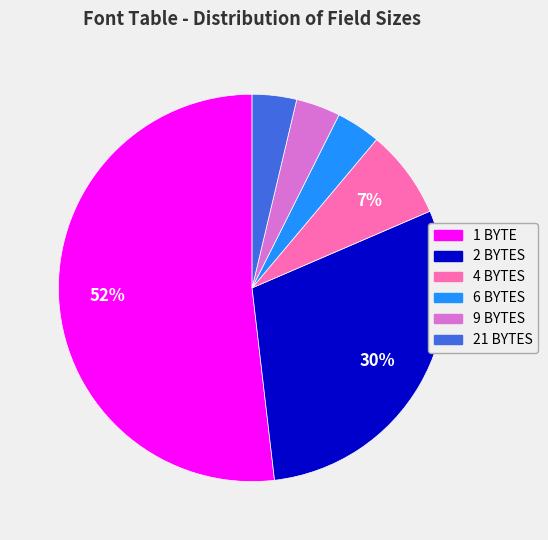

Is the sum of 4 BYTES and 1 BYTE greater than half?

Yes